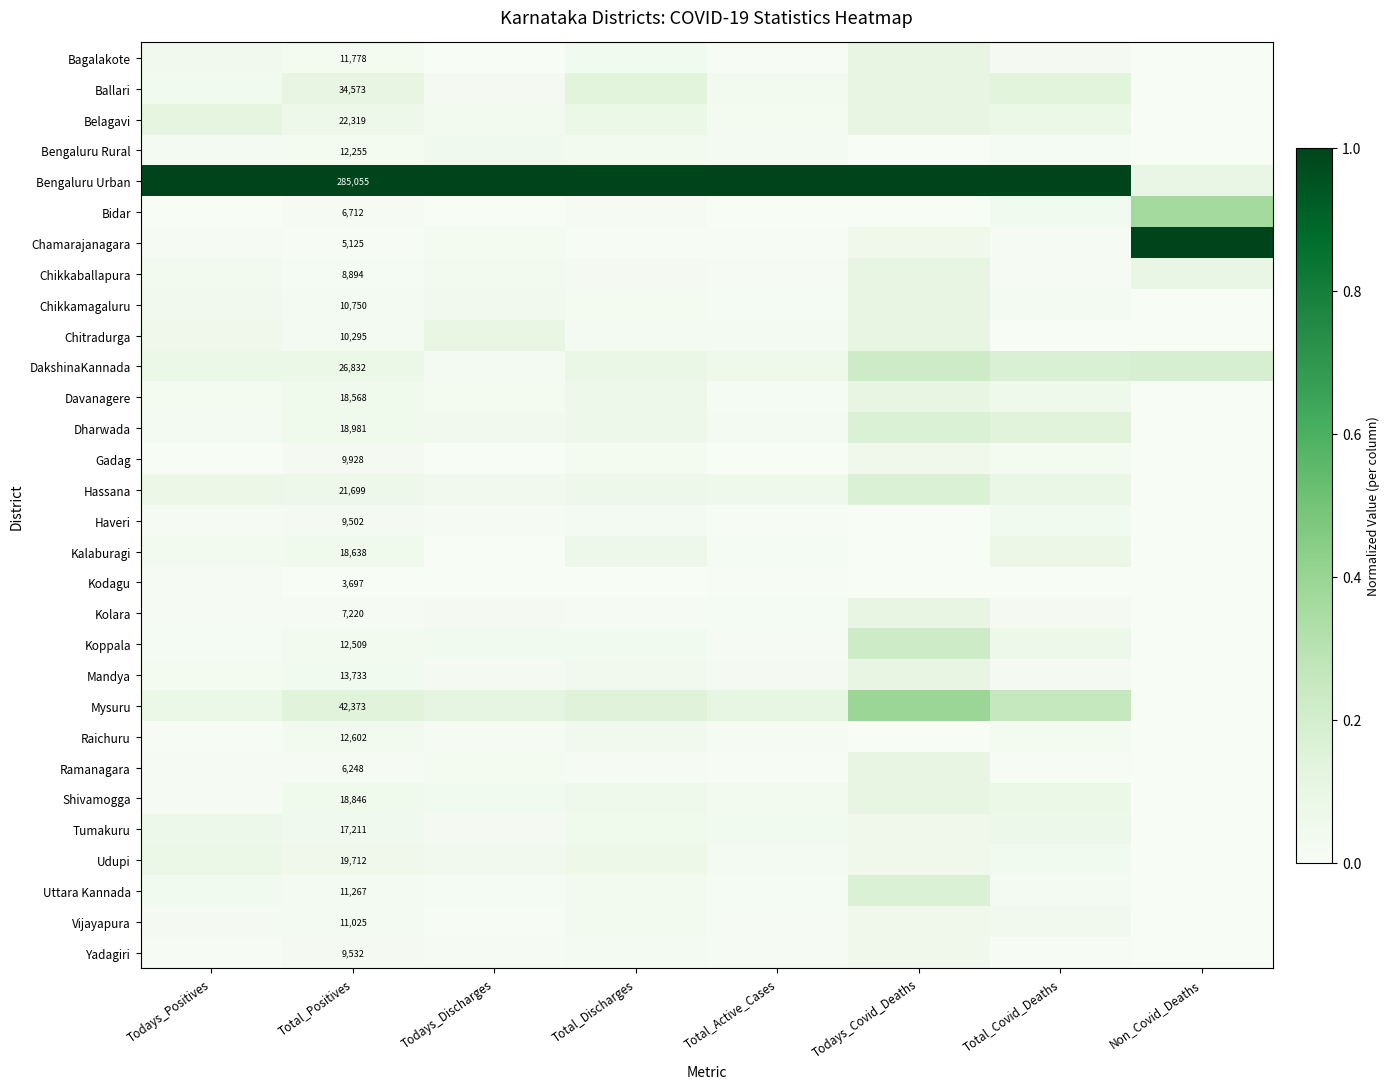

What is the spread (max minus min) of values at Todays_Discharges?

1.0